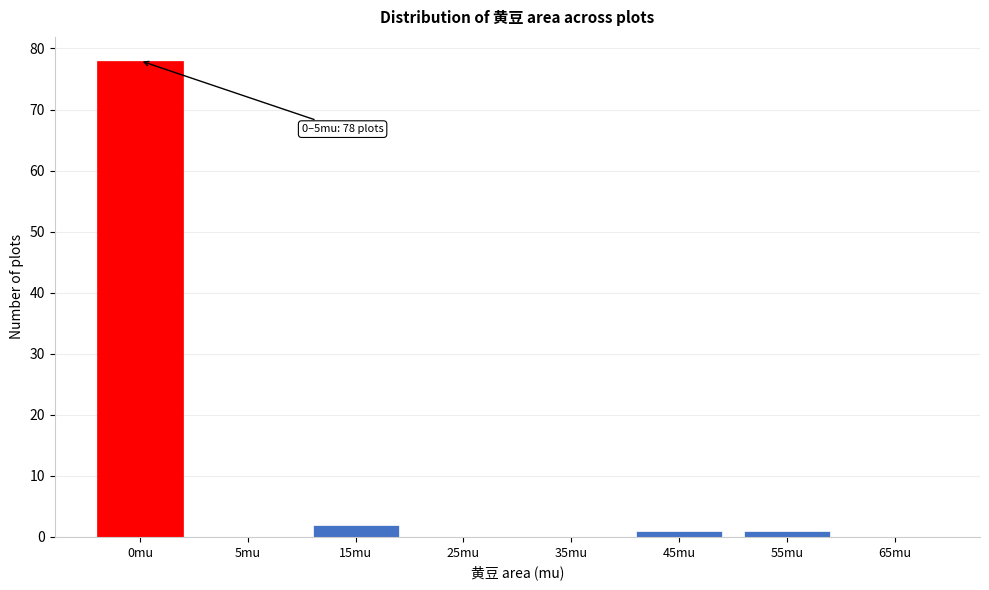

Reading left to right, list all the values displayed in this chart.

0mu=78	5mu=0	15mu=2	25mu=0	35mu=0	45mu=1	55mu=1	65mu=0